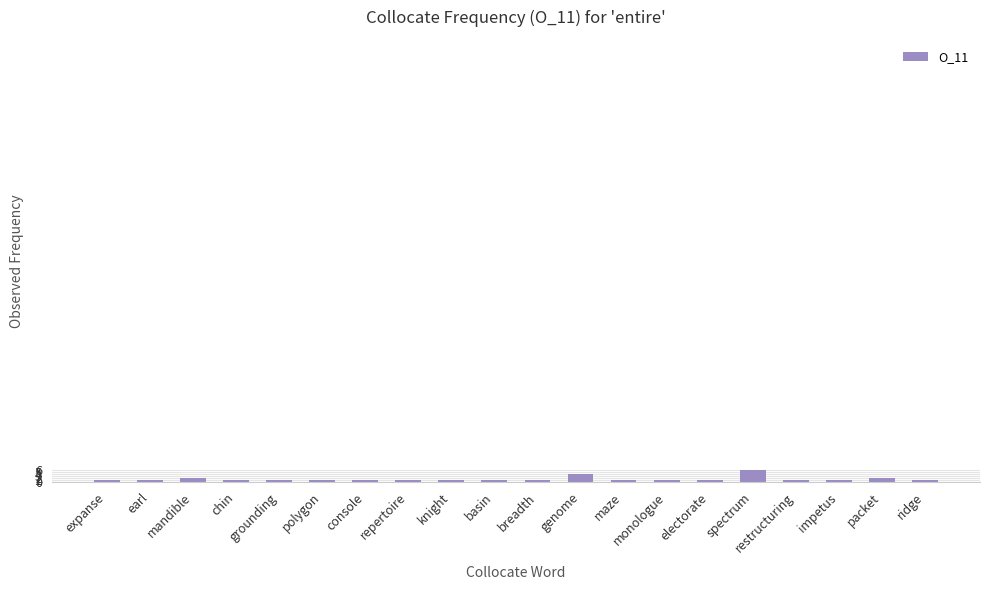

What is the label of the 5th bar from the left?

grounding